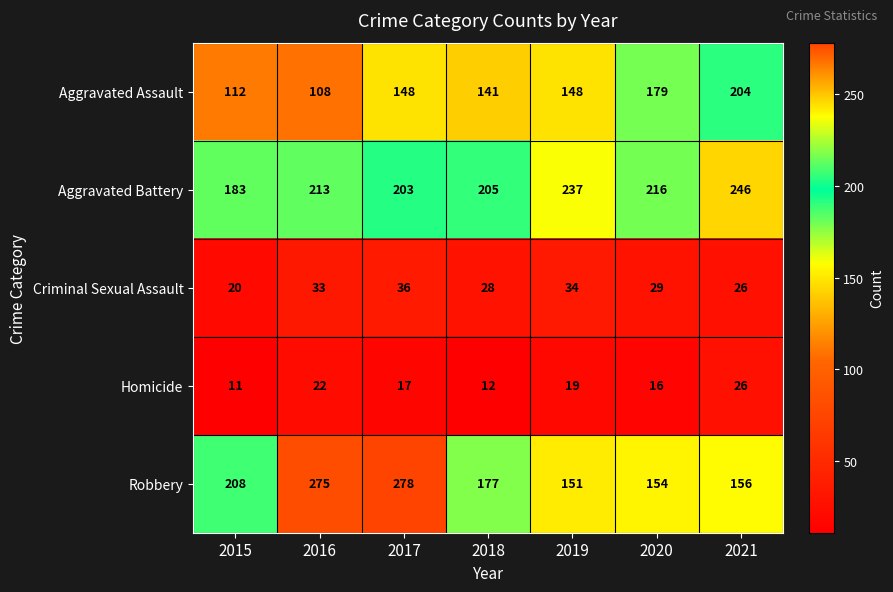

What is the average value of the Aggravated Assault series?

149